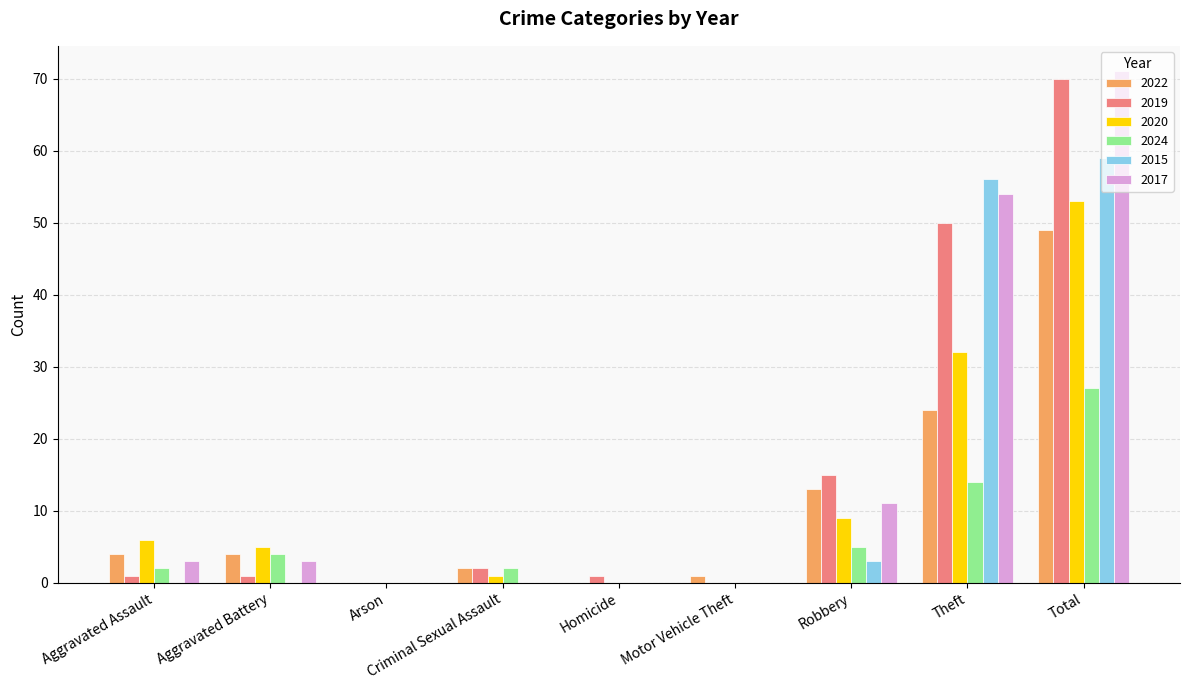

Between Robbery and Total, which series saw the biggest shift?

2017